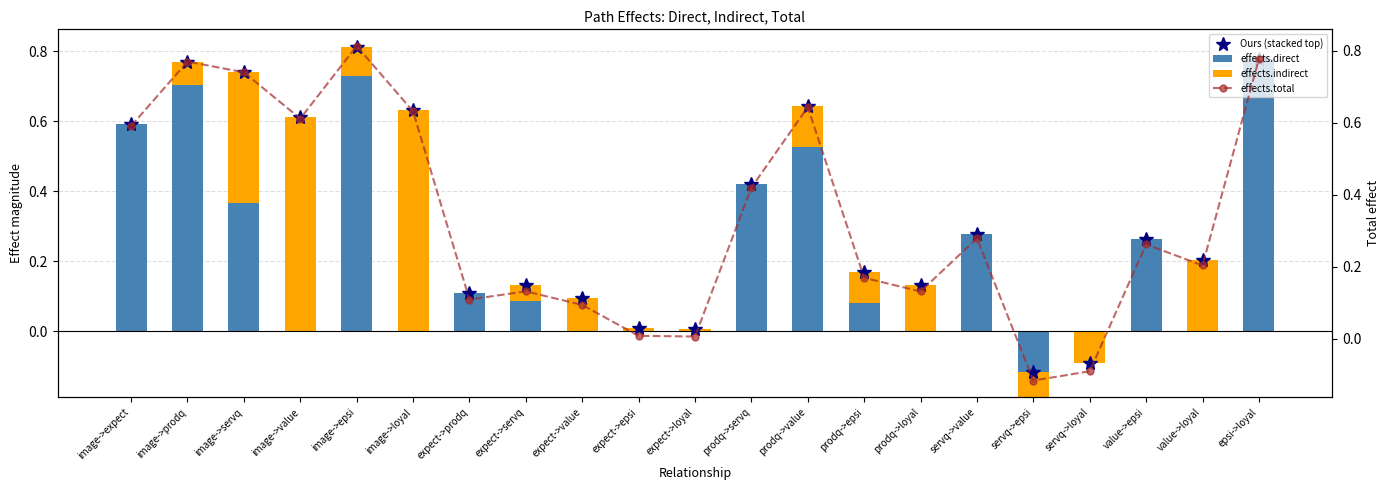

Which series has the largest total across all categories?

Ours (stacked top)